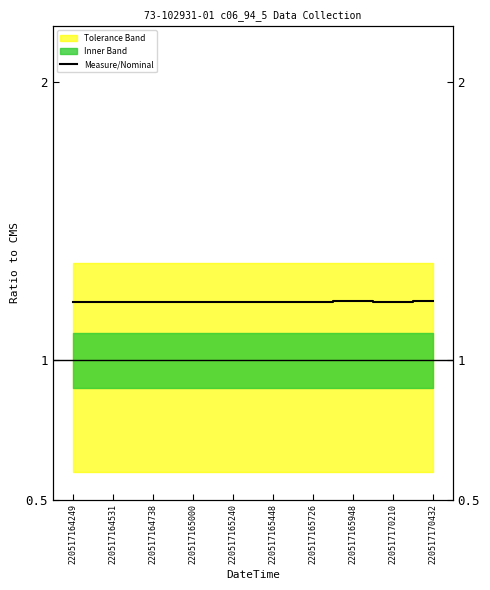

The chart shows a value of 1.2 at 220517164531. True or false?

True